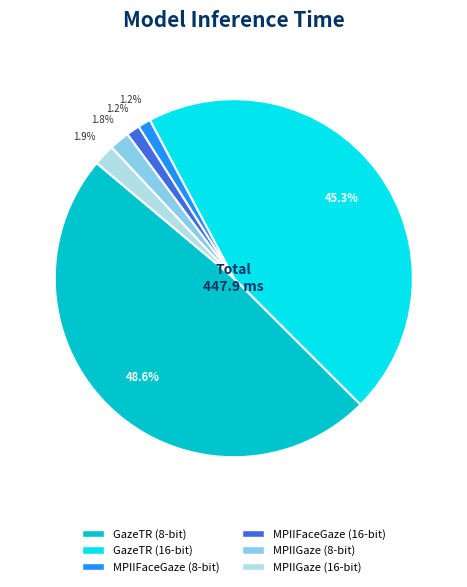

To the nearest percent, what is the average slice percentage?

17%